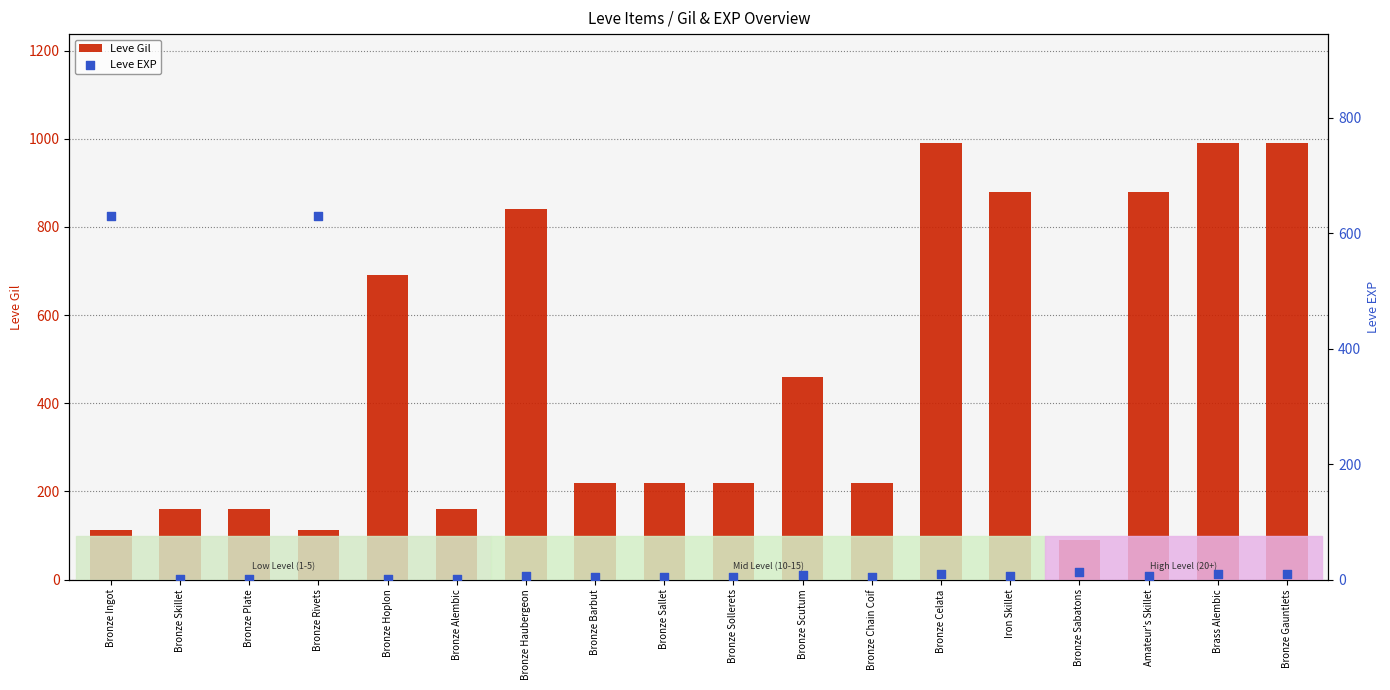

At how many categories does at least one series exceed 943?

3